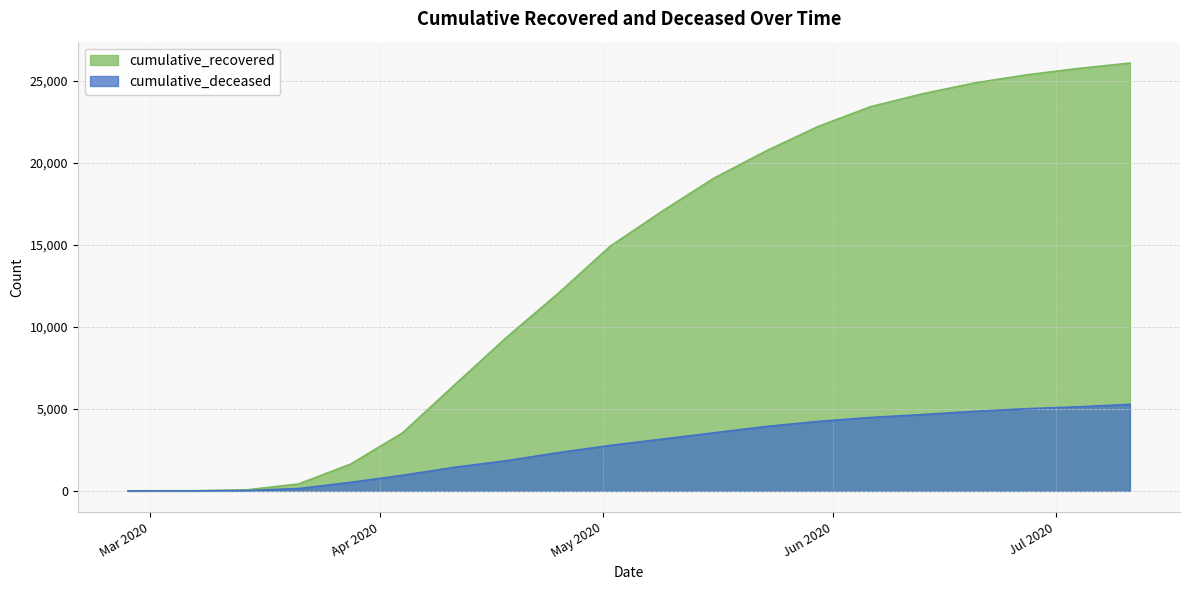

Reading left to right, list all the values displayed in this chart.

cumulative_recovered: 2020-02-27=3	2020-03-07=10	2020-03-14=63	2020-03-21=424	2020-03-28=1634	2020-04-04=3539	2020-04-11=6459	2020-04-18=9362	2020-04-25=12058	2020-05-02=14931	2020-05-09=17069	2020-05-16=19090	2020-05-23=20741	2020-05-30=22232	2020-06-06=23430	2020-06-13=24218	2020-06-20=24882	2020-06-27=25376	2020-07-04=25767	2020-07-11=26100
cumulative_deceased: 2020-02-27=0	2020-03-07=1	2020-03-14=20	2020-03-21=141	2020-03-28=519	2020-04-04=952	2020-04-11=1439	2020-04-18=1842	2020-04-25=2334	2020-05-02=2775	2020-05-09=3159	2020-05-16=3545	2020-05-23=3929	2020-05-30=4236	2020-06-06=4477	2020-06-13=4655	2020-06-20=4852	2020-06-27=5011	2020-07-04=5128	2020-07-11=5278